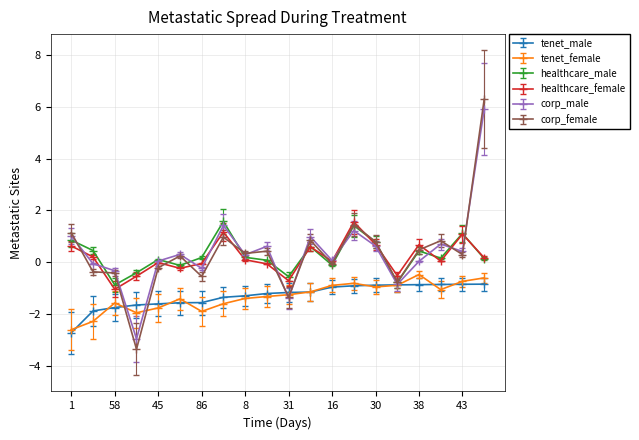

What is the highest value of the tenet_female series?

-0.5